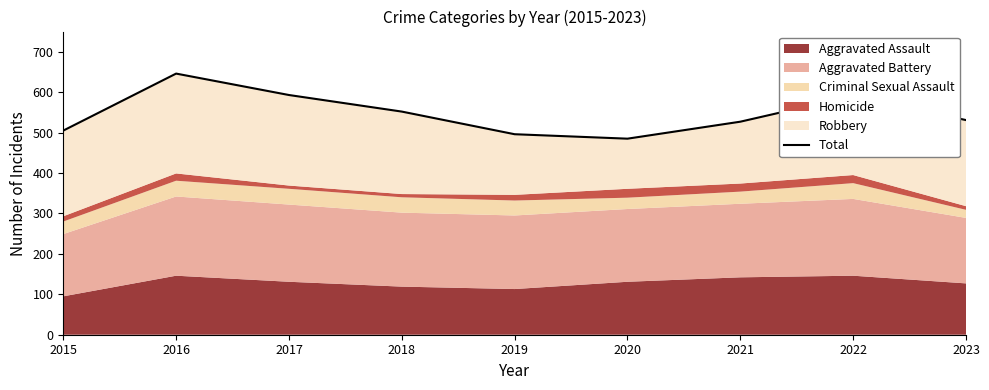

List the labels in order of value, largest first.

2016, 2017, 2022, 2018, 2023, 2021, 2015, 2019, 2020